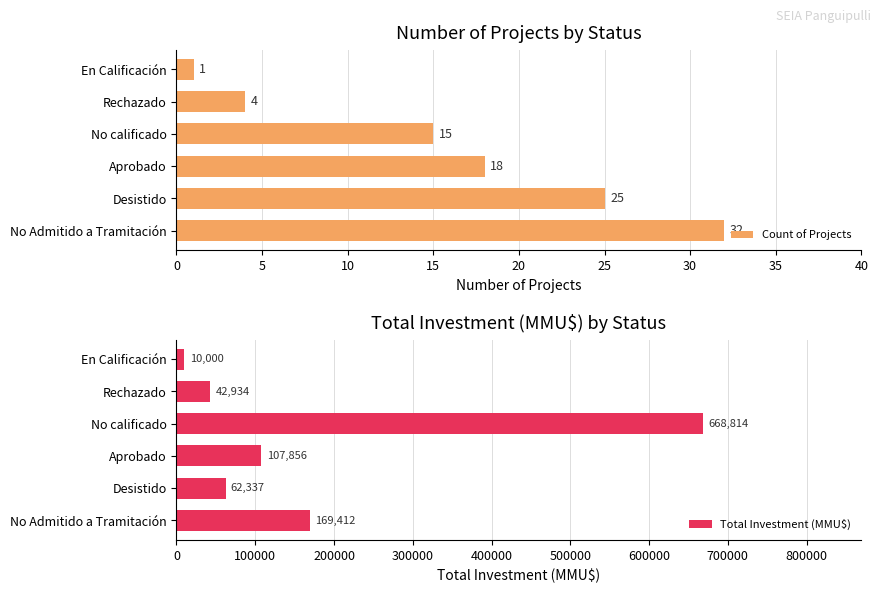

What is the sum of all Count of Projects values?

95